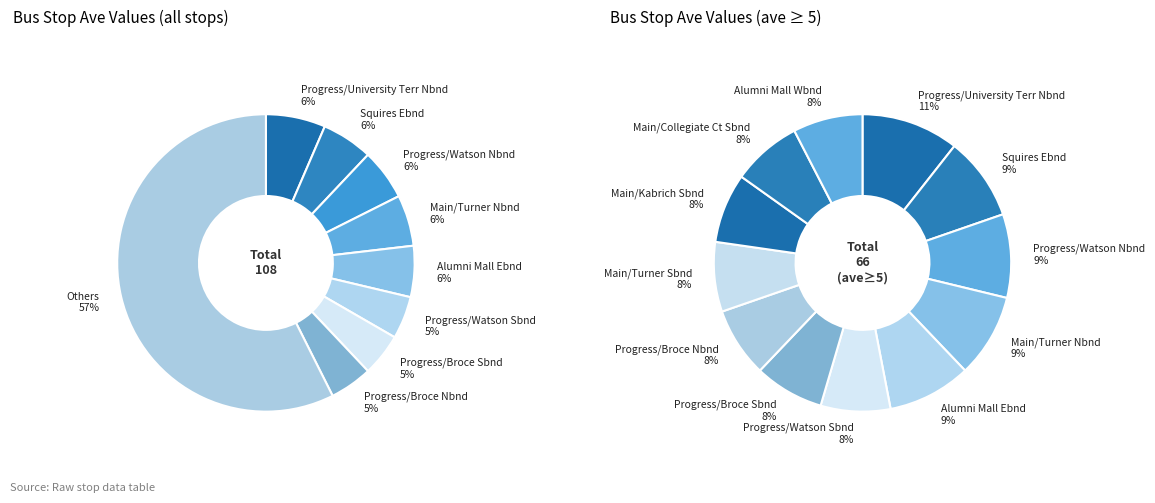

To the nearest percent, what portion does 1113 Squires Wbnd represent?

2%